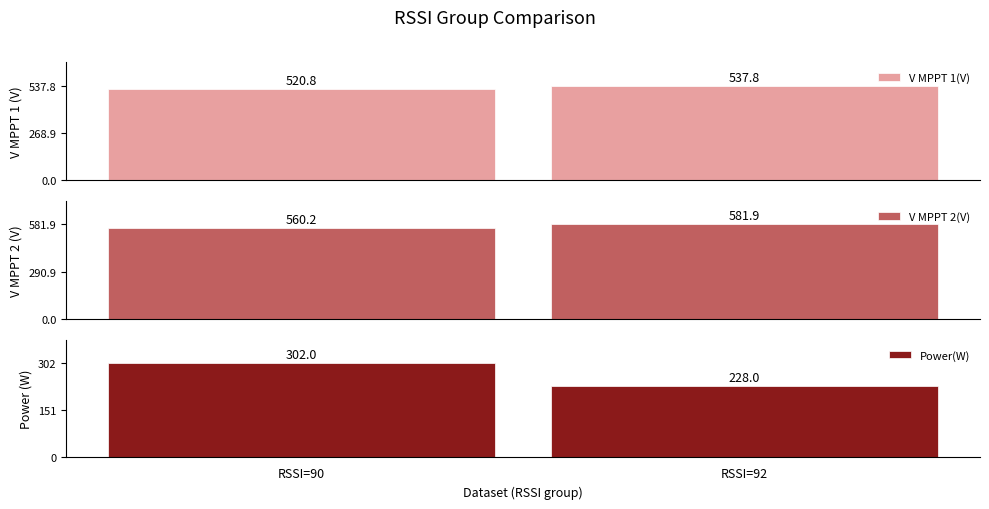

Which series has the largest total across all categories?

V MPPT 2(V)